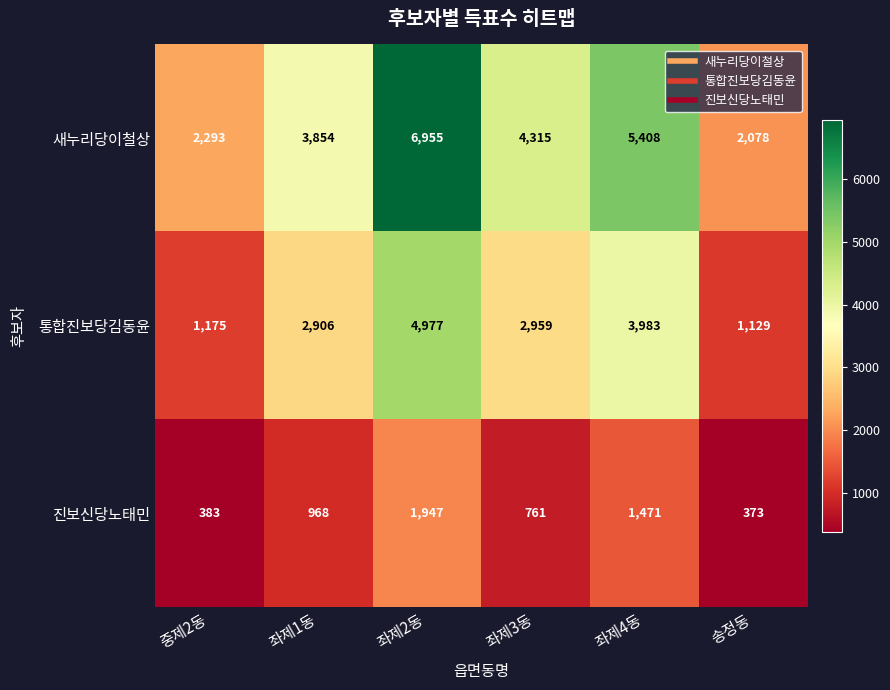

Where is 진보신당노태민 nearest to the value 1160?

좌제1동